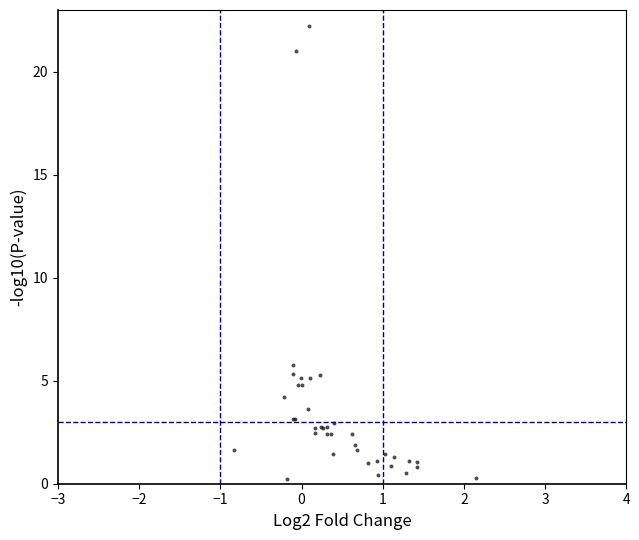

What Y value in the scatter plot is closest to 11?

5.8